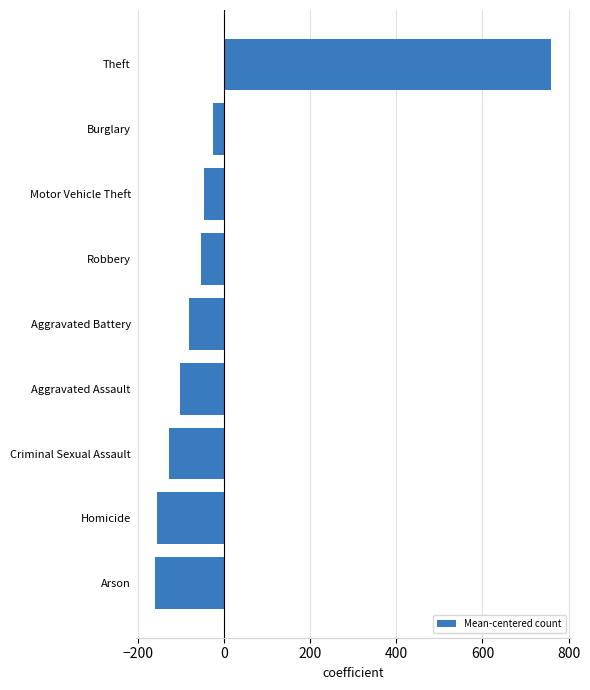

Where is the data nearest to the value 299?

Burglary